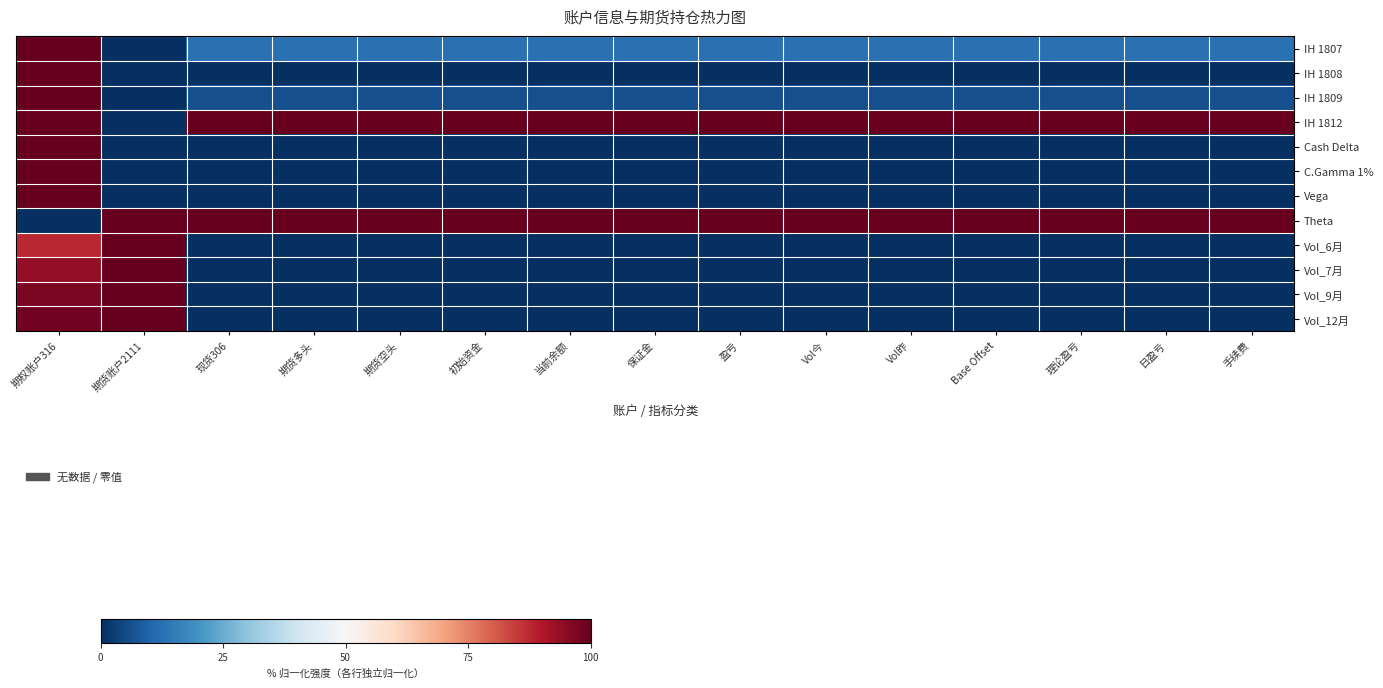

At how many categories does at least one series exceed 39?

15